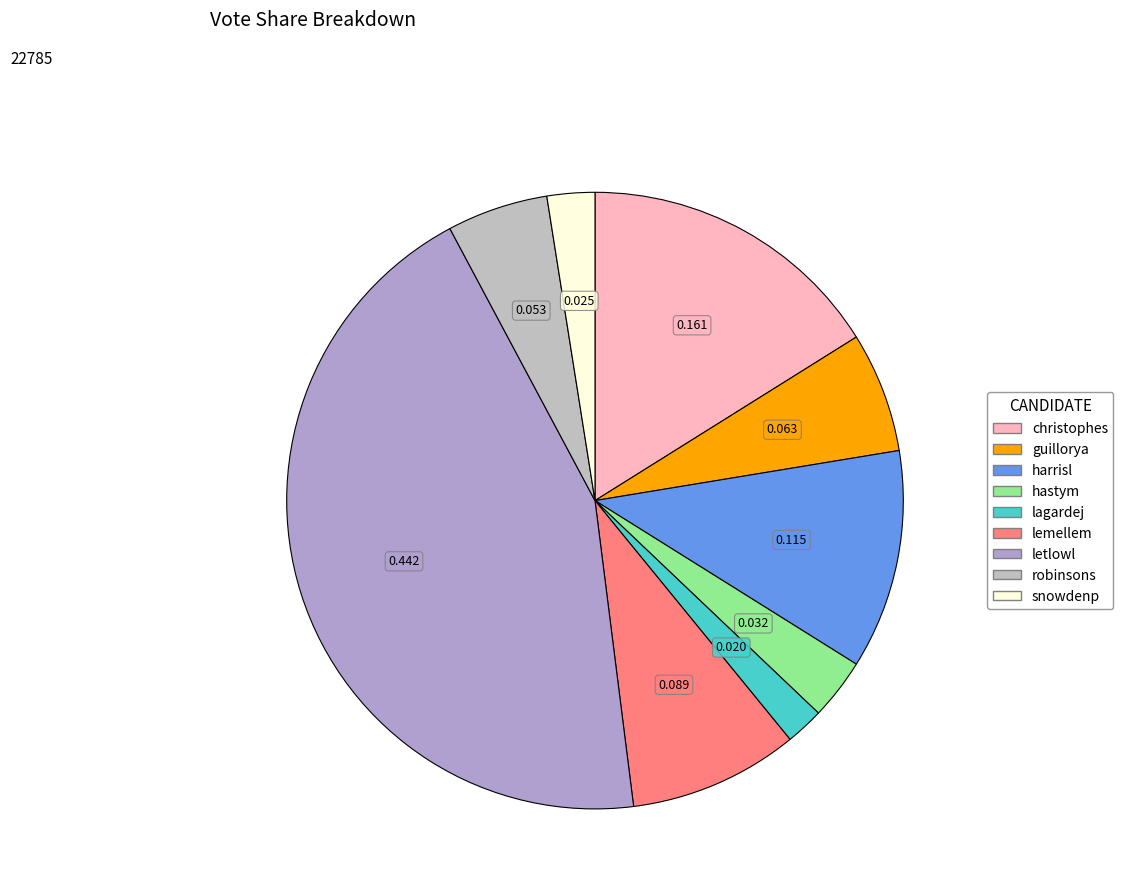

How many slices are in this pie chart?

9